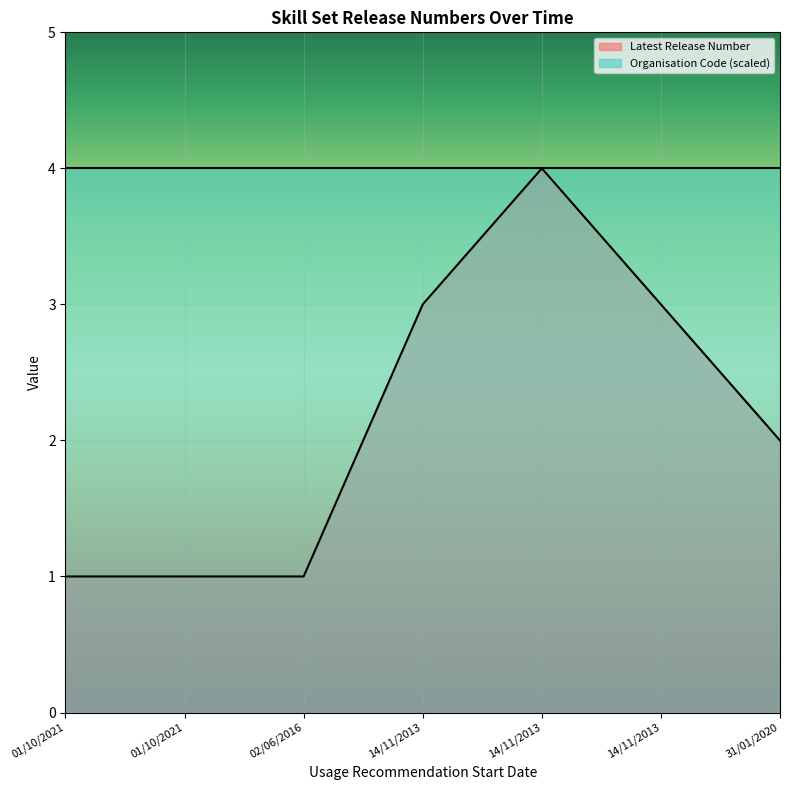

List the labels in order of value, largest first.

14/11/2013, 14/11/2013, 14/11/2013, 31/01/2020, 01/10/2021, 01/10/2021, 02/06/2016